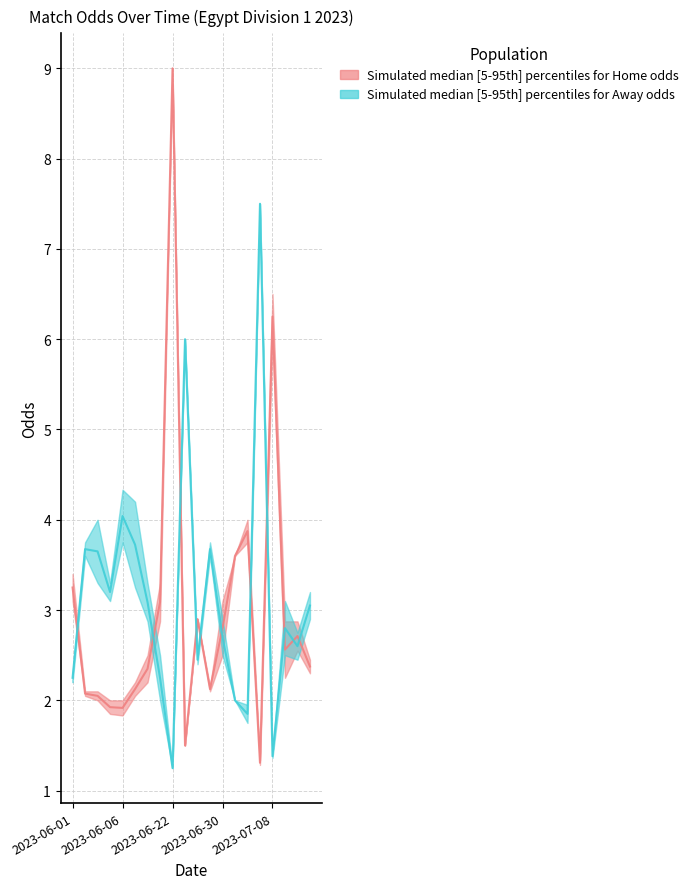

Which series ends up on top after the final intersection of oddH_op and oddA?

oddA